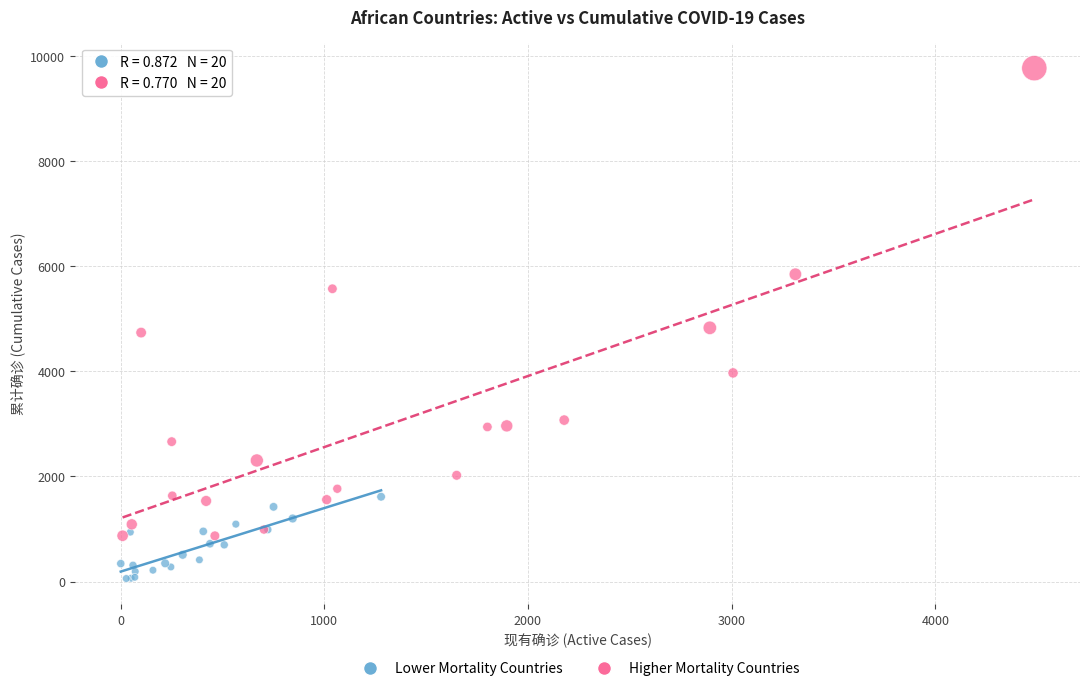

Which series reaches the minimum Y coordinate?

Lower Mortality Countries